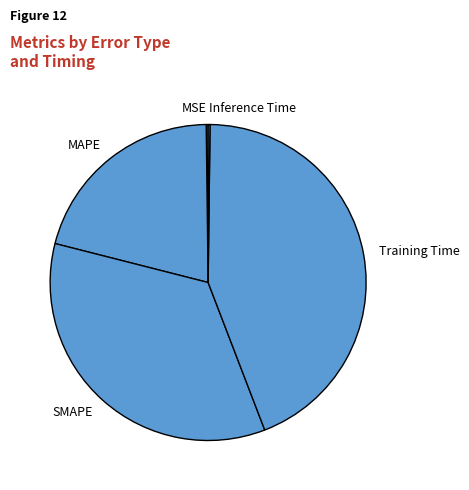

Is there a majority slice in this chart?

No